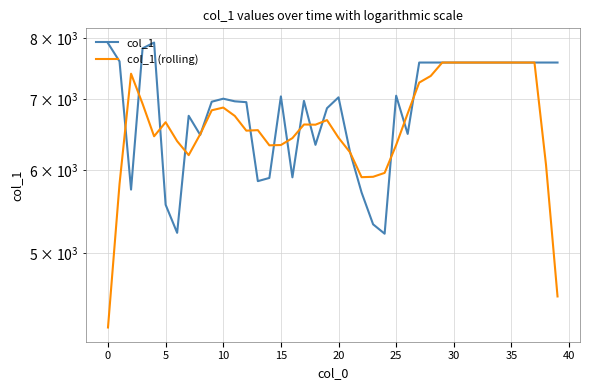

What is the total value across all series at 18?

12961.2